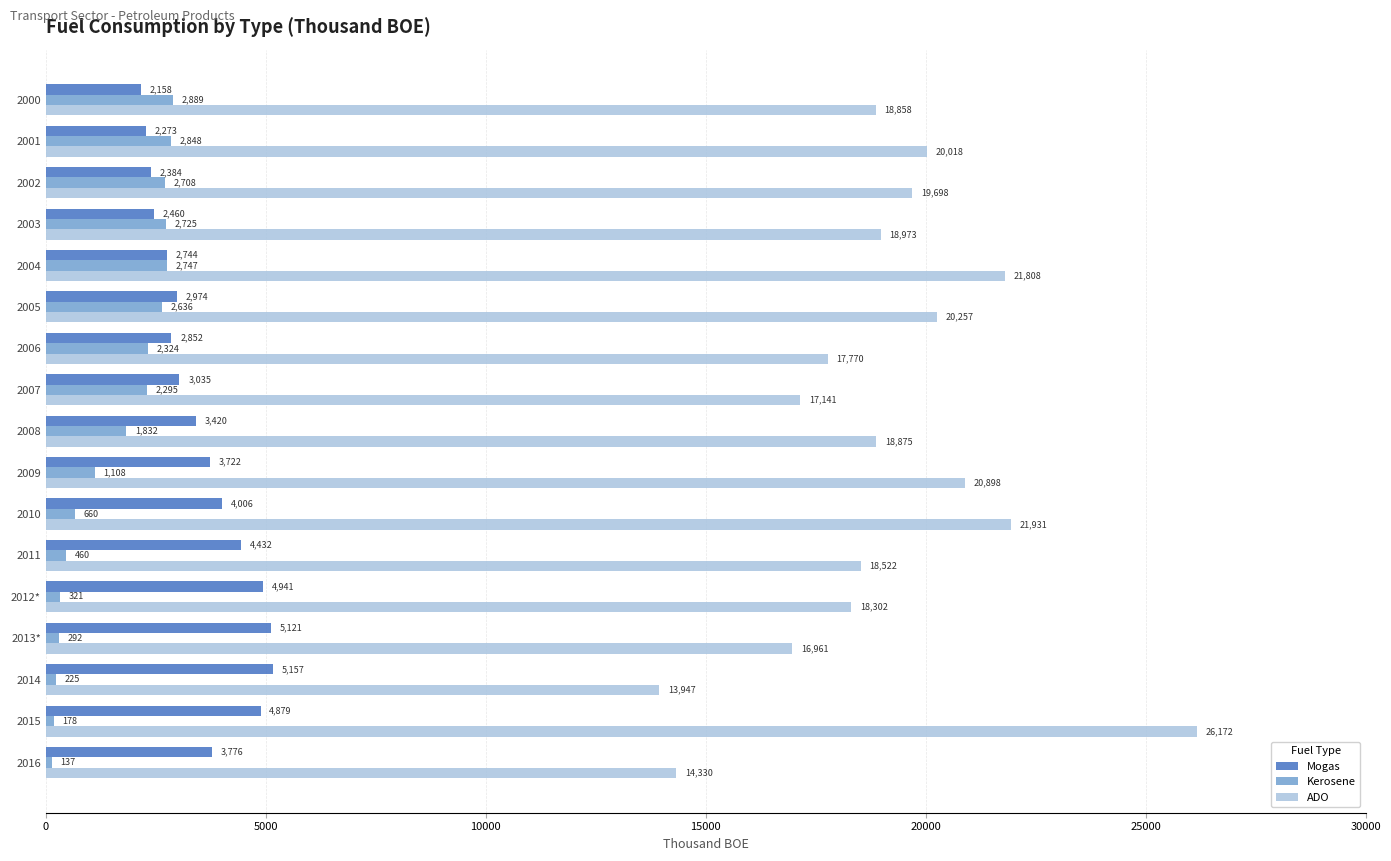

What is the sum of all Kerosene values?

26385